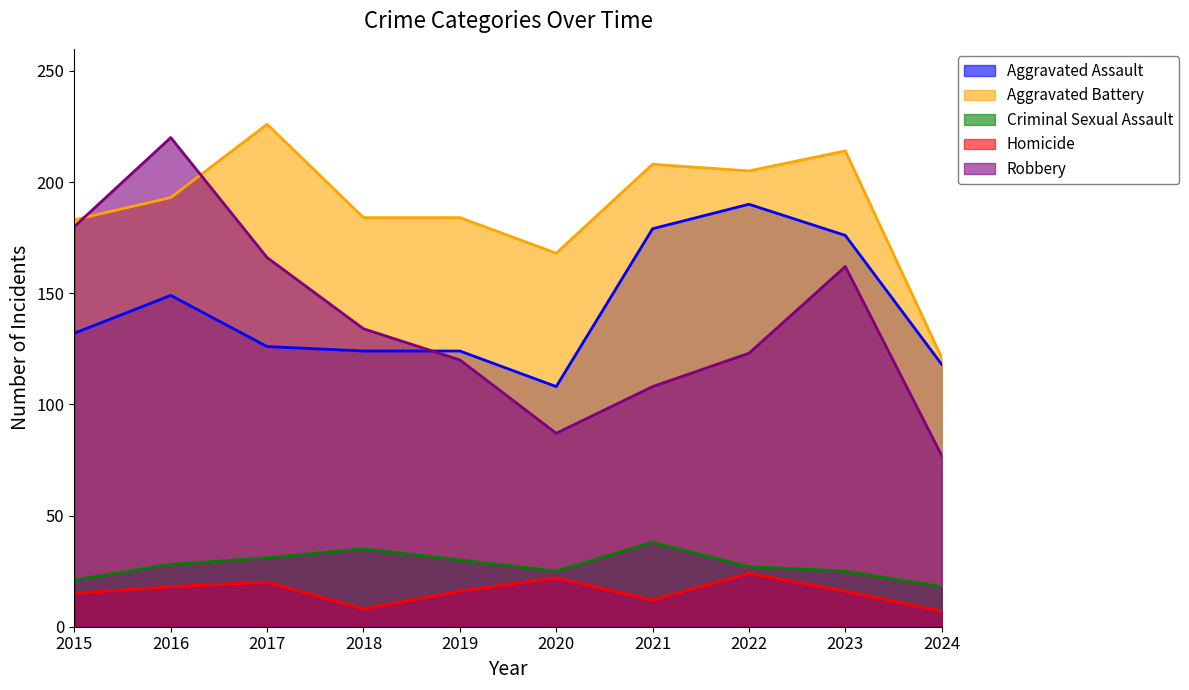

How many interior local valleys does the Robbery series have?

1